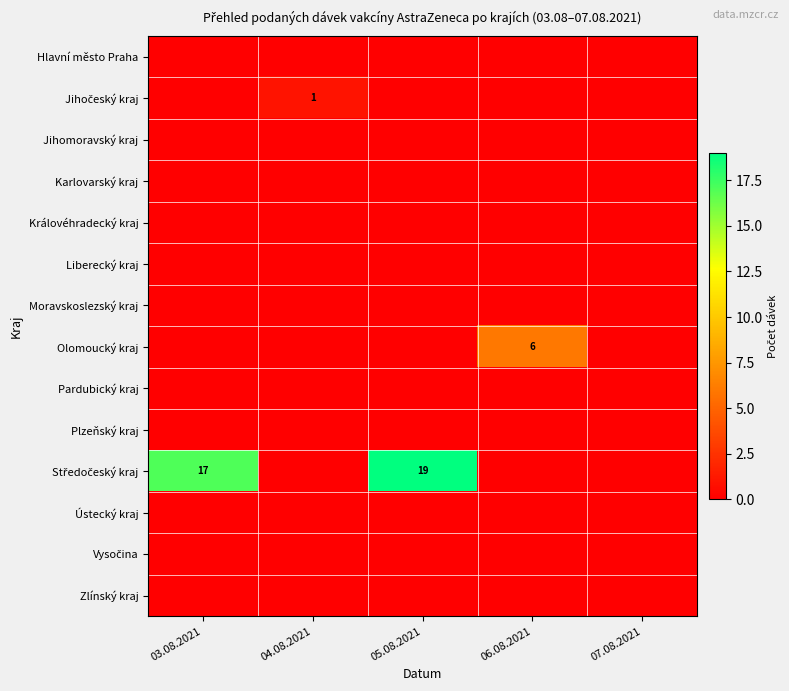

Between 03.08.2021 and 07.08.2021, which is larger?

03.08.2021